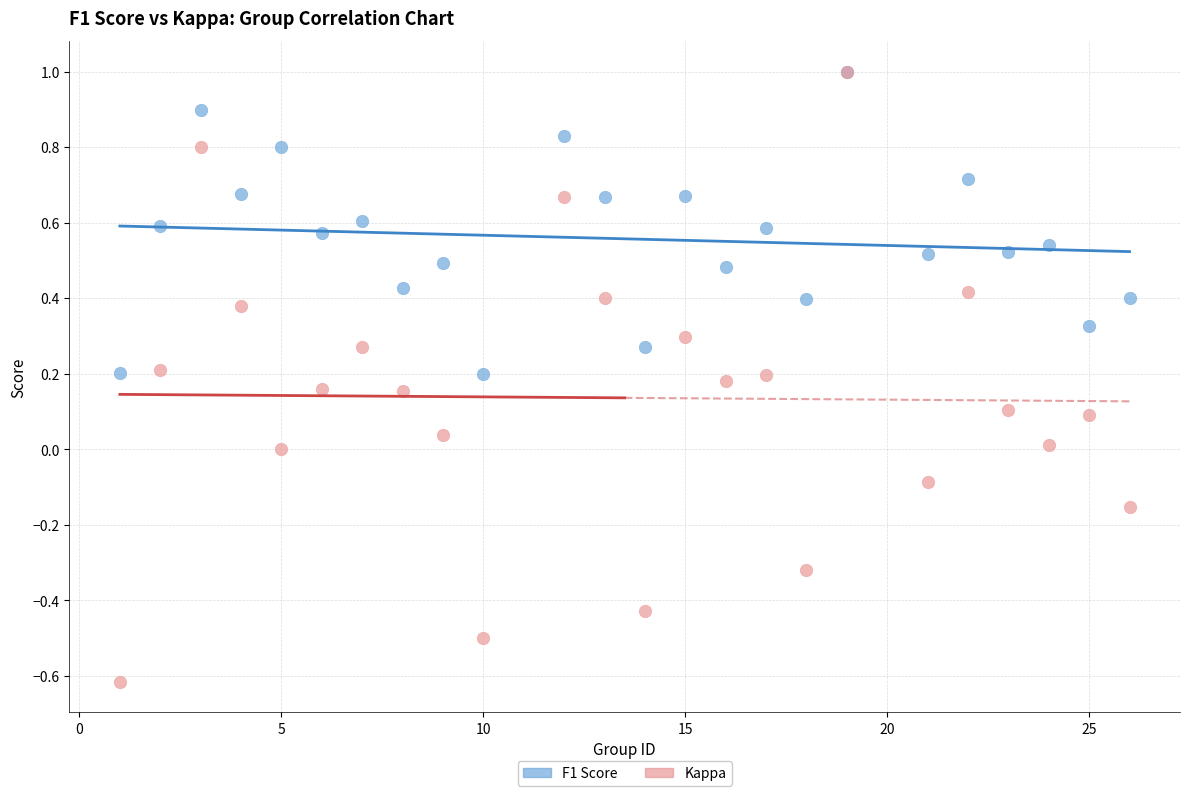

Which series has the widest spread of Y values?

Kappa